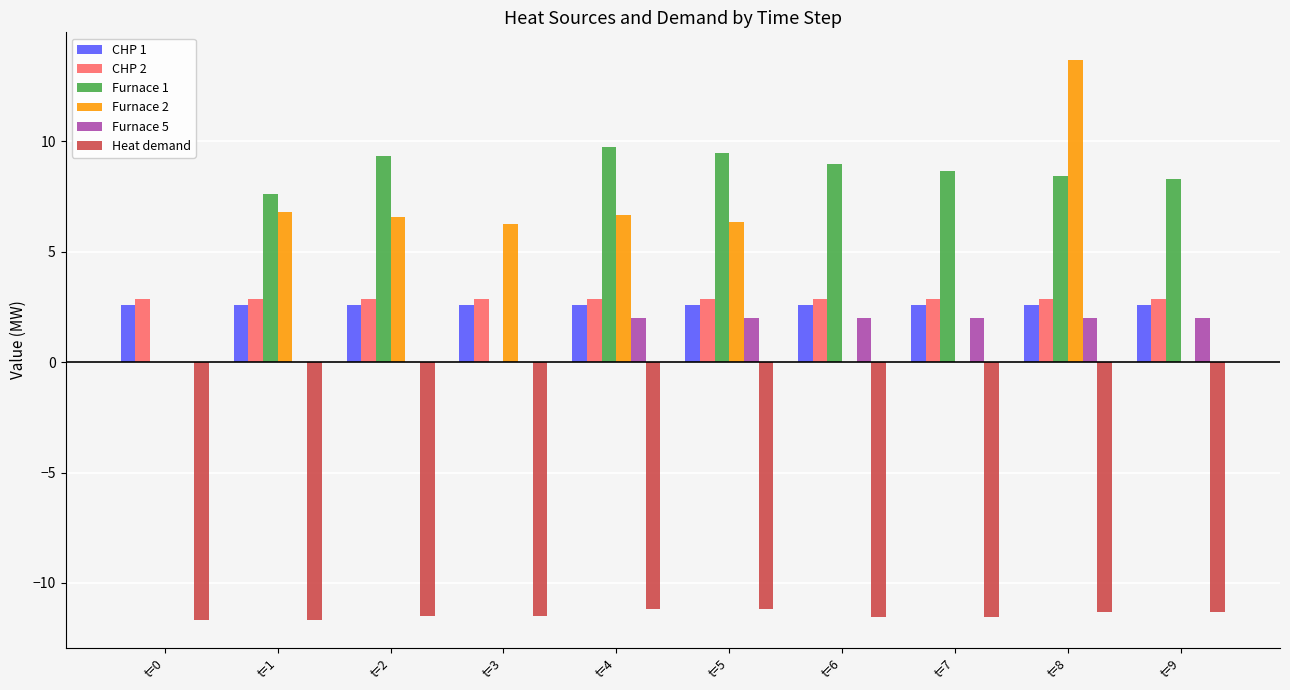

At which category is the sum across all series the highest?

t=8